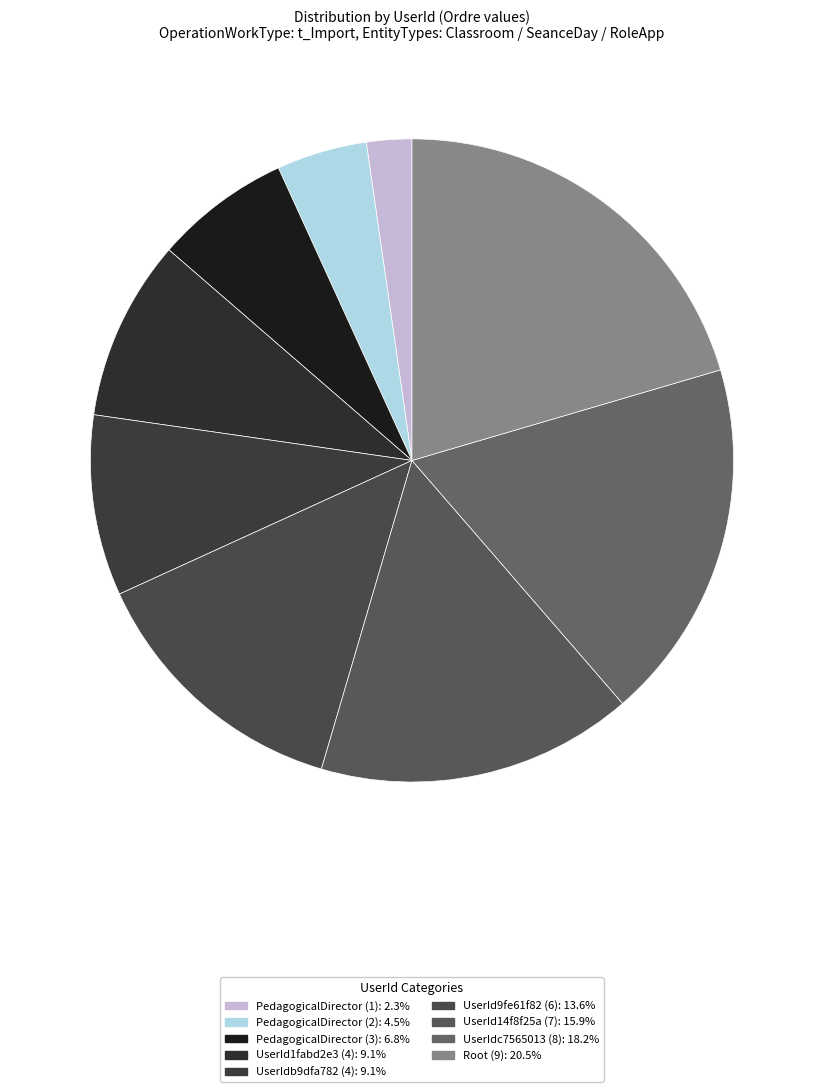

Is it true that UserId9fe61f82 (6) is 1% of the pie?

False